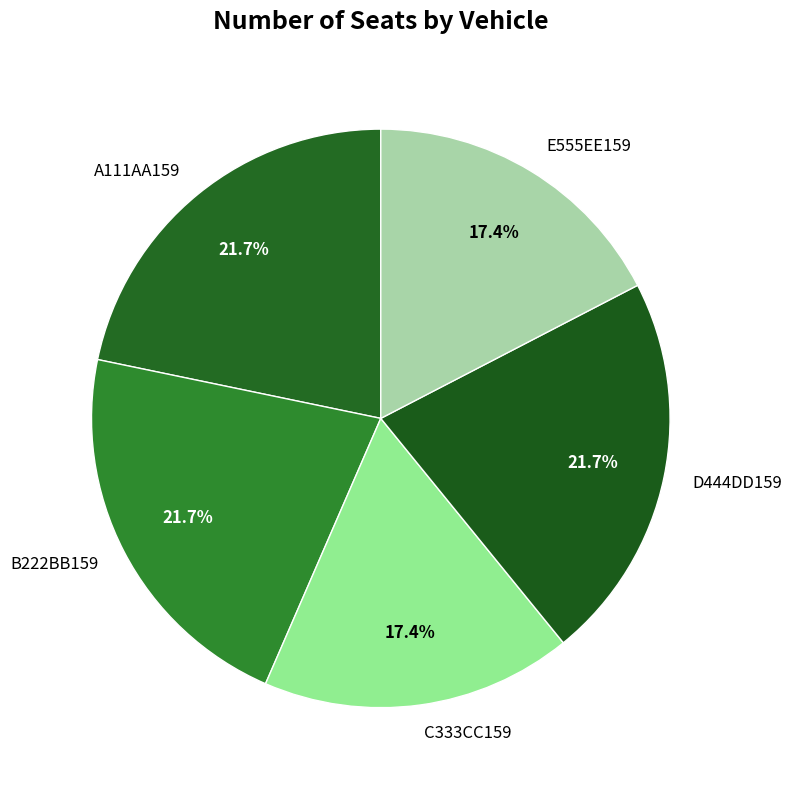

Does any single category account for the majority?

No